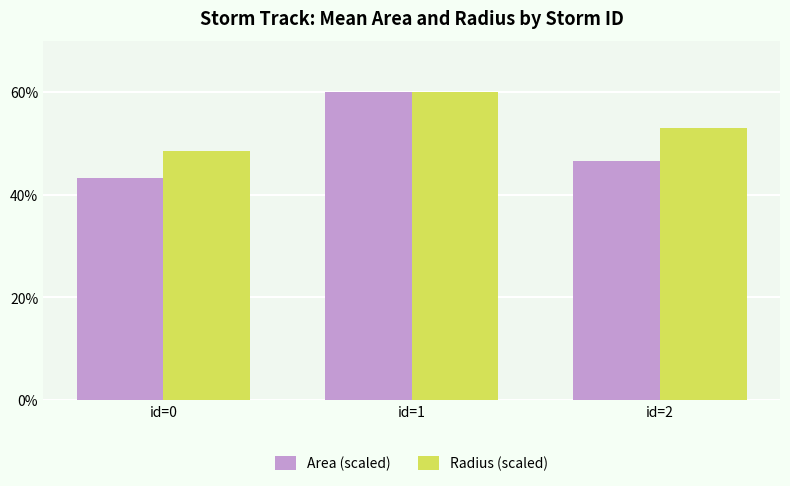

True or false: Area (scaled) has a value of 11.9 at id=2.

False